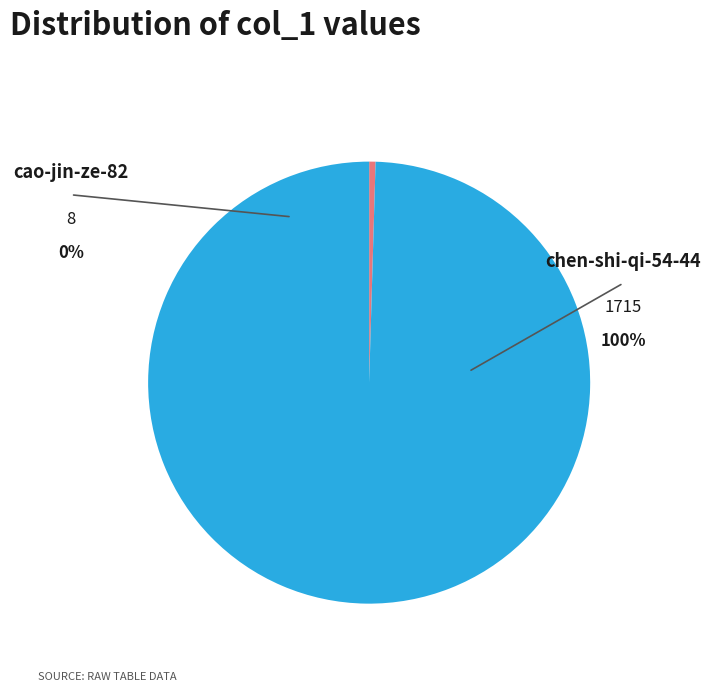

How much of the chart is everything except chen-shi-qi-54-44?

0.5%